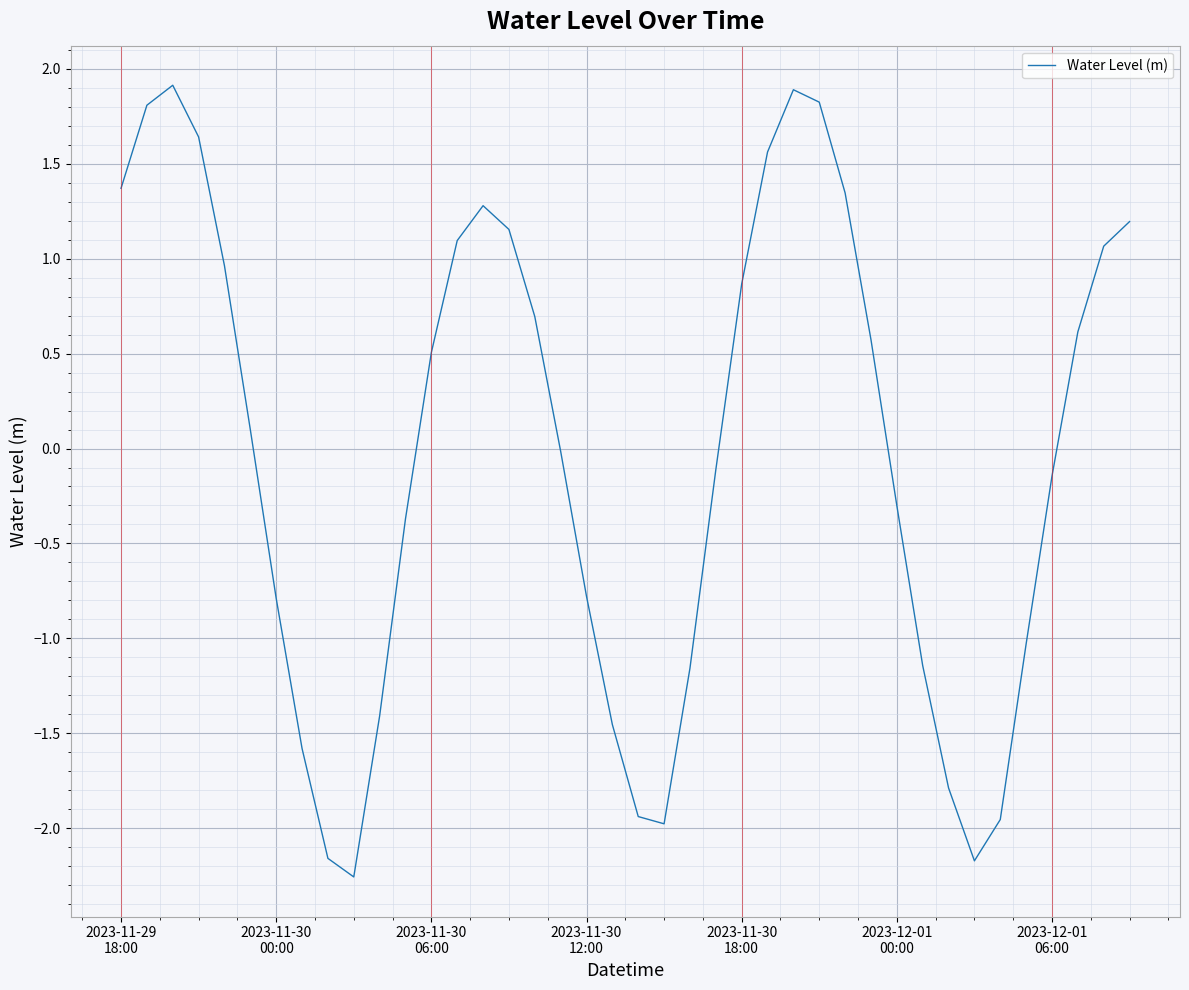

What is the smallest value displayed?

-2.3